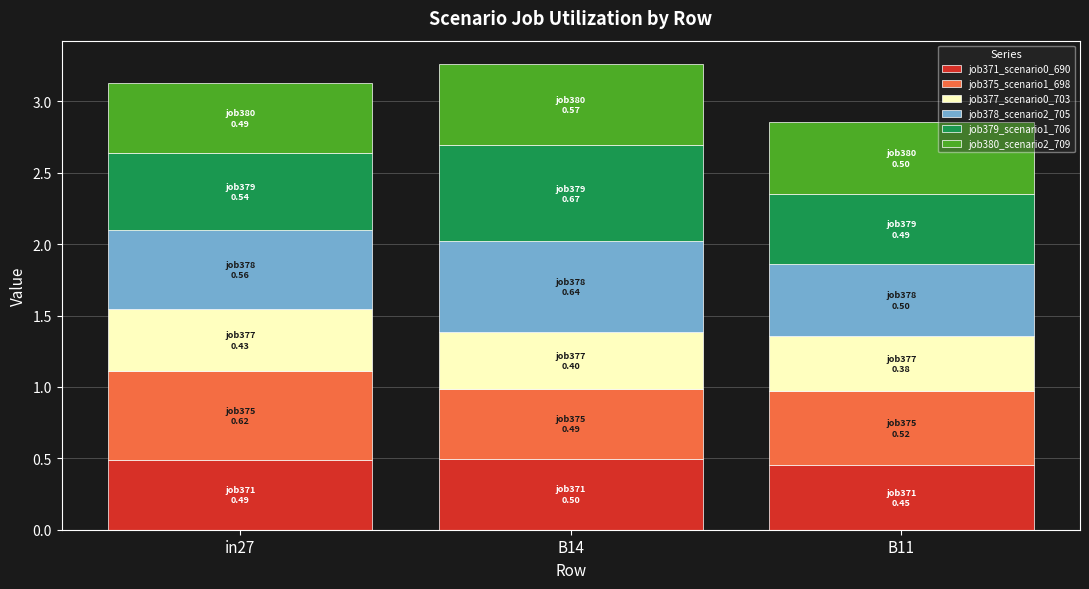

What is the total value across all series at B11?

2.9